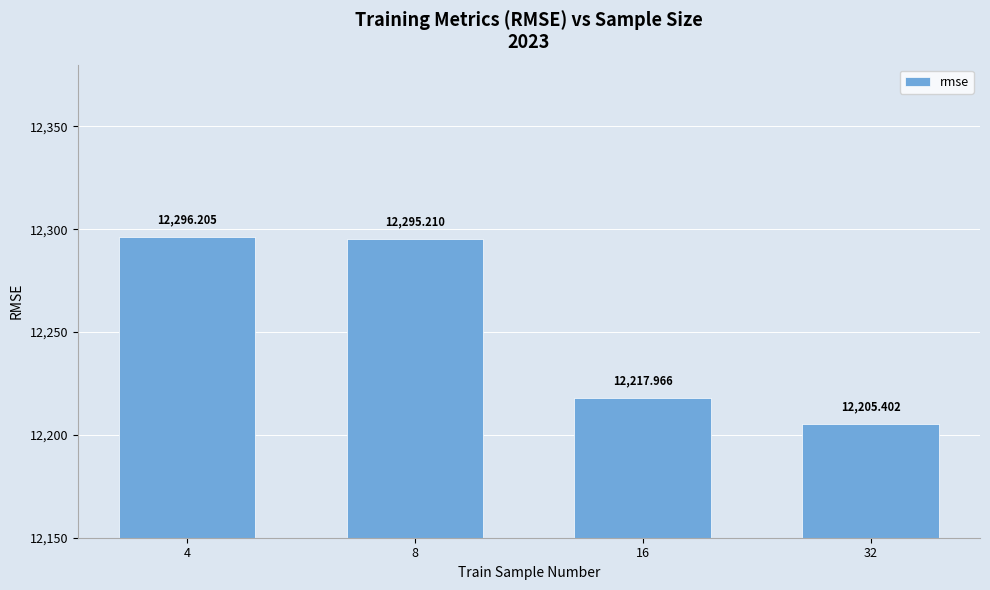

Rank the categories by value from lowest to highest.

32, 16, 8, 4